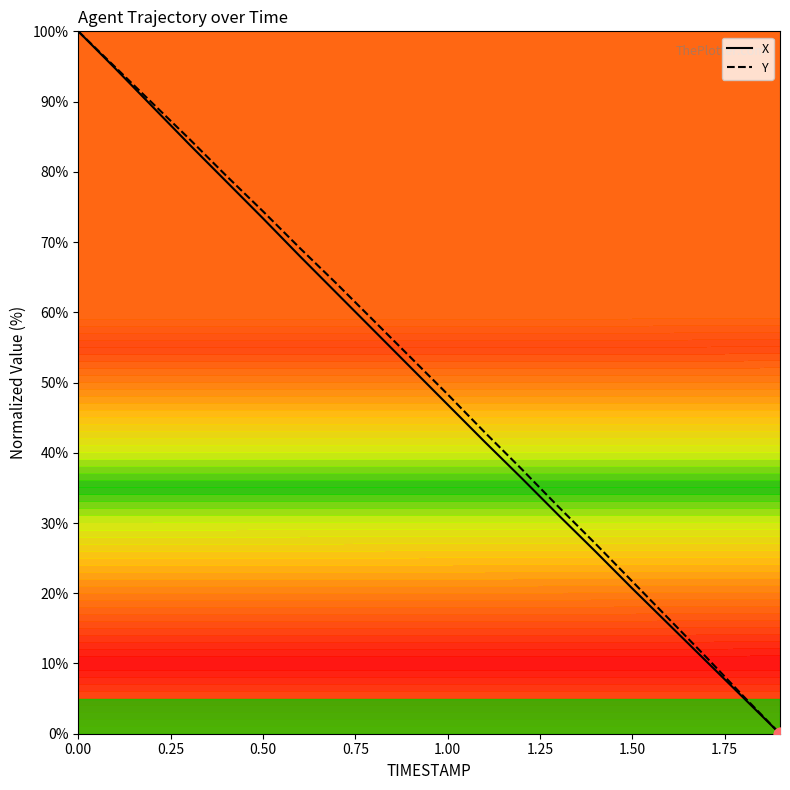

What is the highest value of the Y series?

100.0